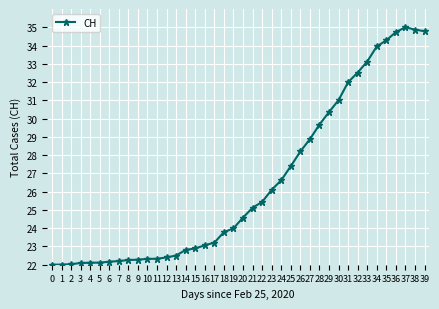

What is the value of the 6th point from the left?

22.1